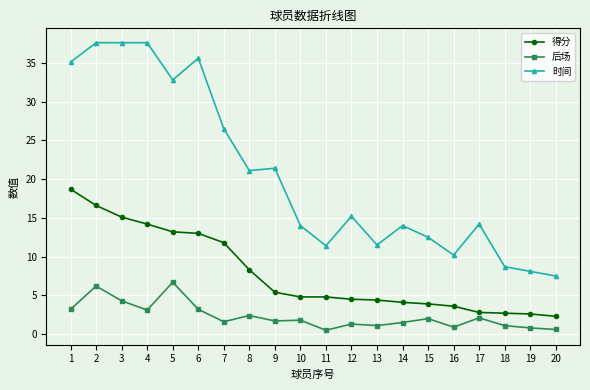

What is the greatest value displayed?

37.6